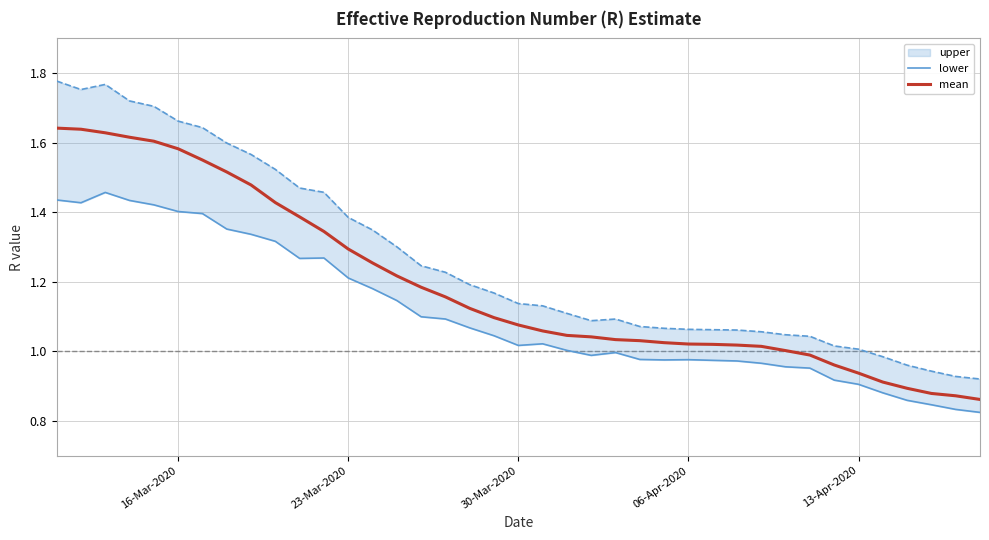

How many data points in mean are above 1?

31